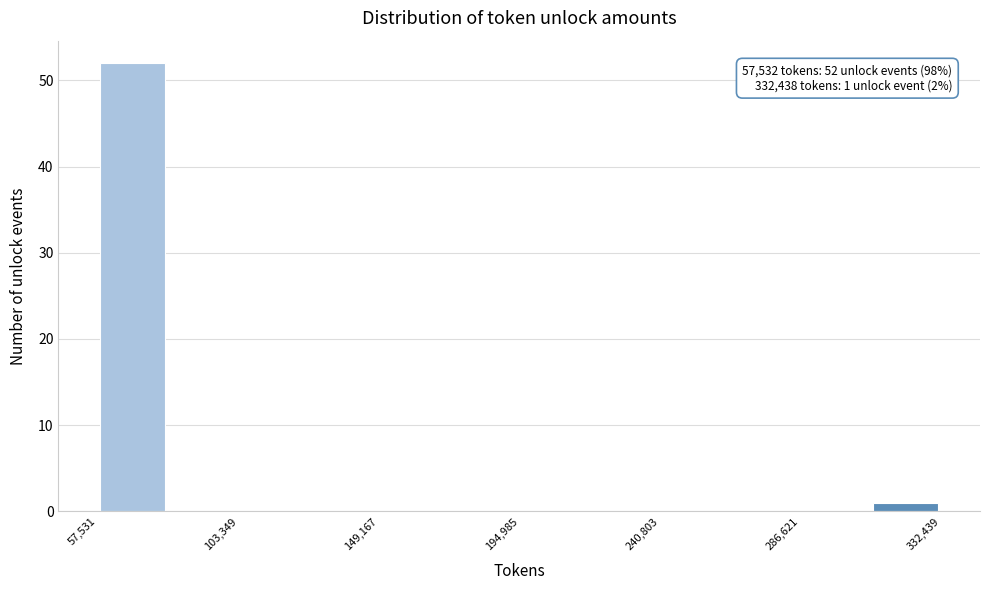

Which range on the x-axis has the tallest bar?

60000 to 80000